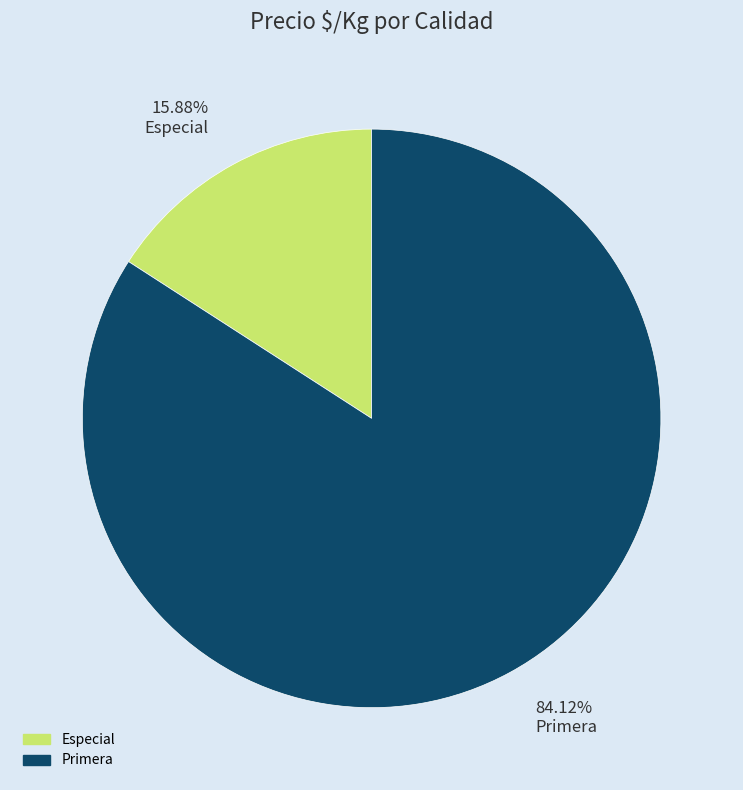

Combined, do 84.12% Primera and 15.88% Especial account for over 50%?

Yes